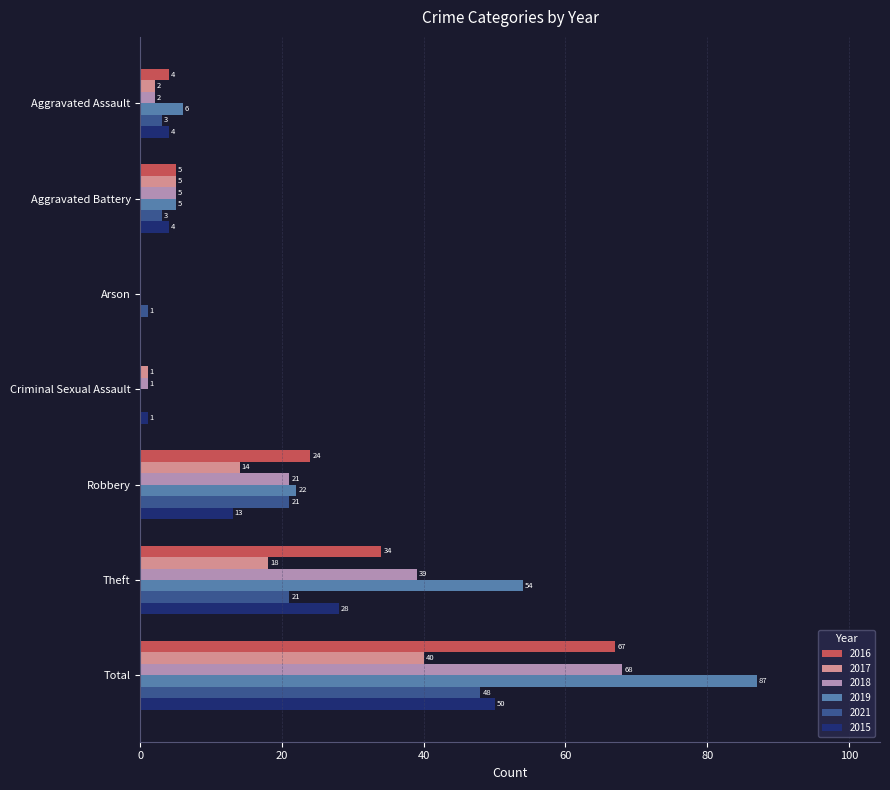

Between Robbery and Total, which series saw the biggest shift?

2019